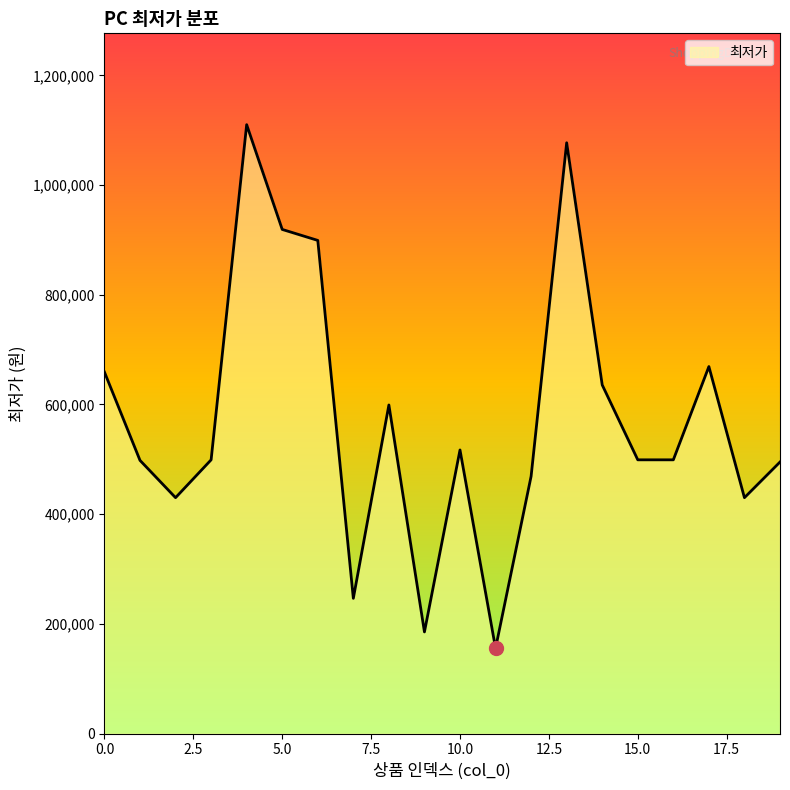

What is the greatest value displayed?

1110000